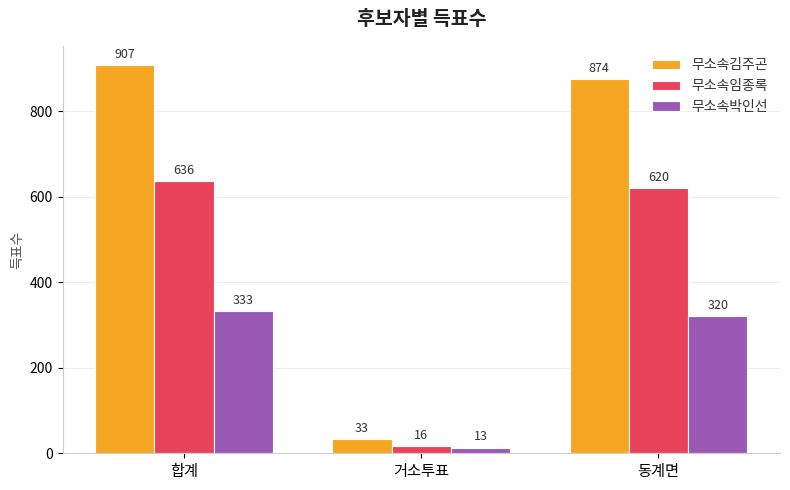

Reading left to right, transcribe all the data shown in this chart.

무소속김주곤: 합계=907	거소투표=33	동계면=874
무소속임종록: 합계=636	거소투표=16	동계면=620
무소속박인선: 합계=333	거소투표=13	동계면=320